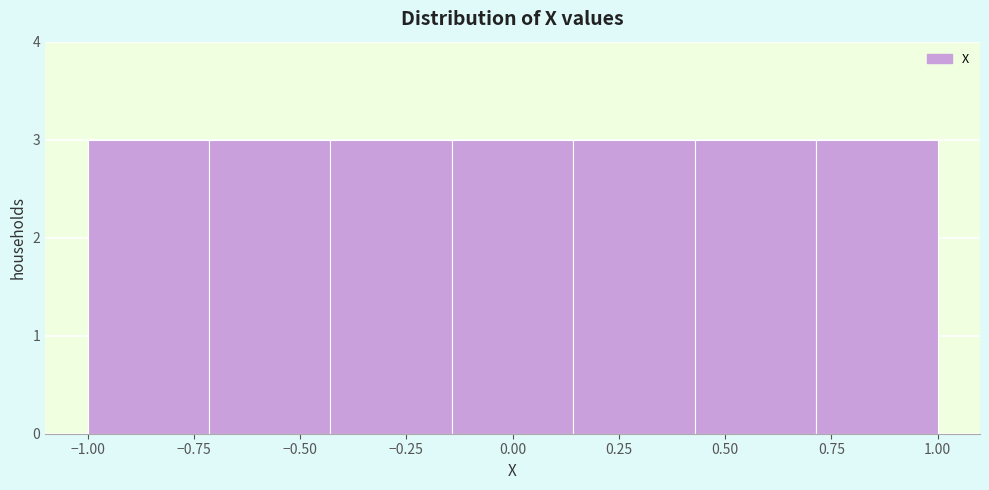

What is the height of the bar covering -0.15 to 0.15 on the x-axis? Neither the bar edges nor the heights are printed on the chart, so give them approximately, as read against the axes.

3